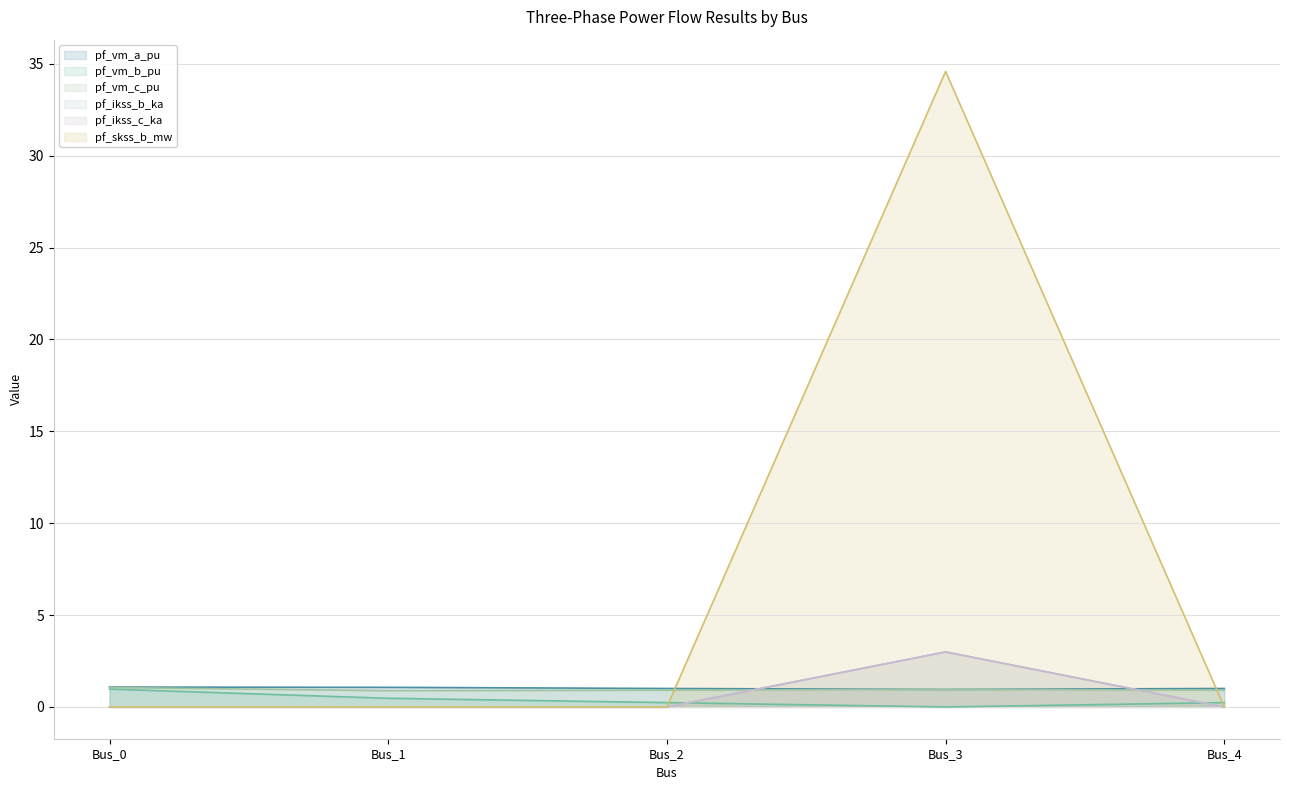

Is it true that pf_vm_a_pu equals 1.0 at Bus_2?

True